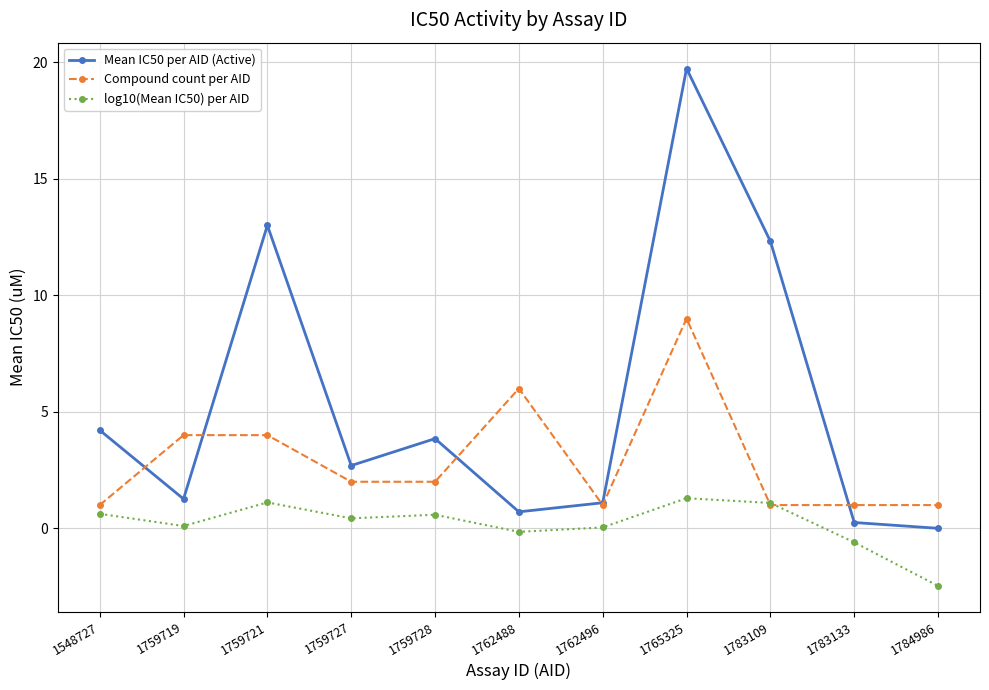

Count the number of data series in this chart.

3